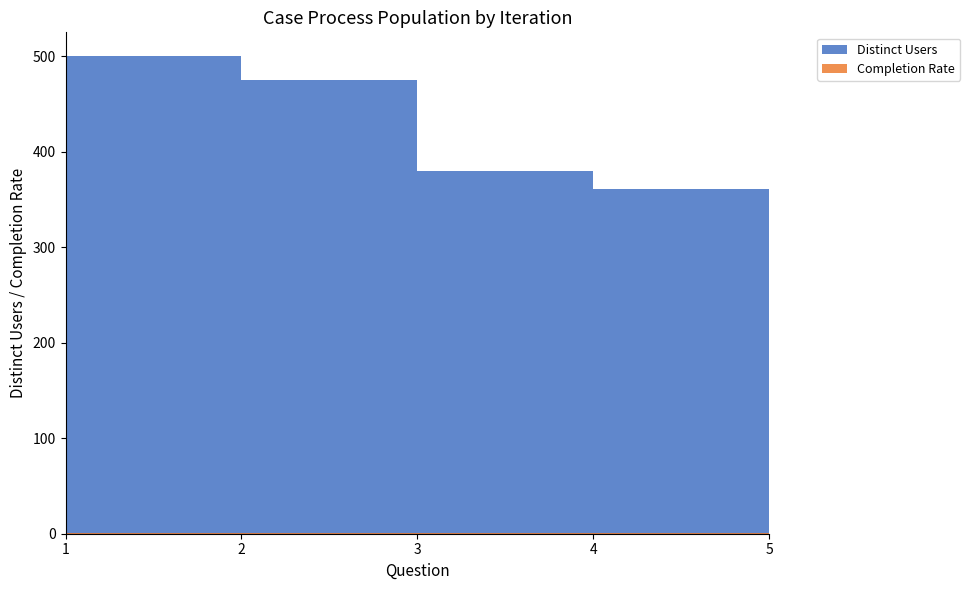

Reading left to right, list all the values displayed in this chart.

Distinct Users: 500.0	475.0	380.0	361.0	270.0
Completion Rate: 1.0	0.9	0.8	0.9	0.7